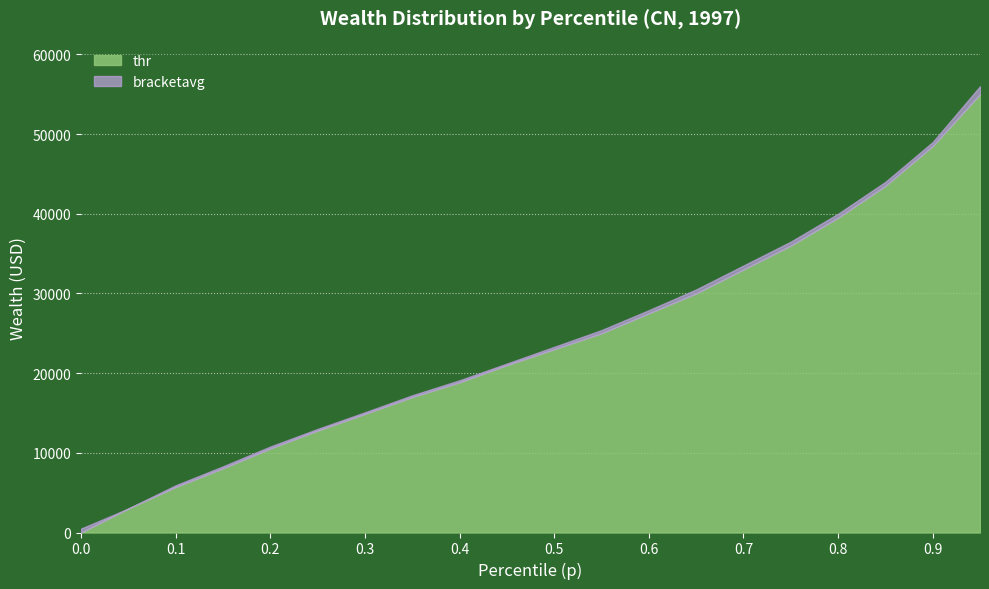

Count the number of categories in the chart.

20